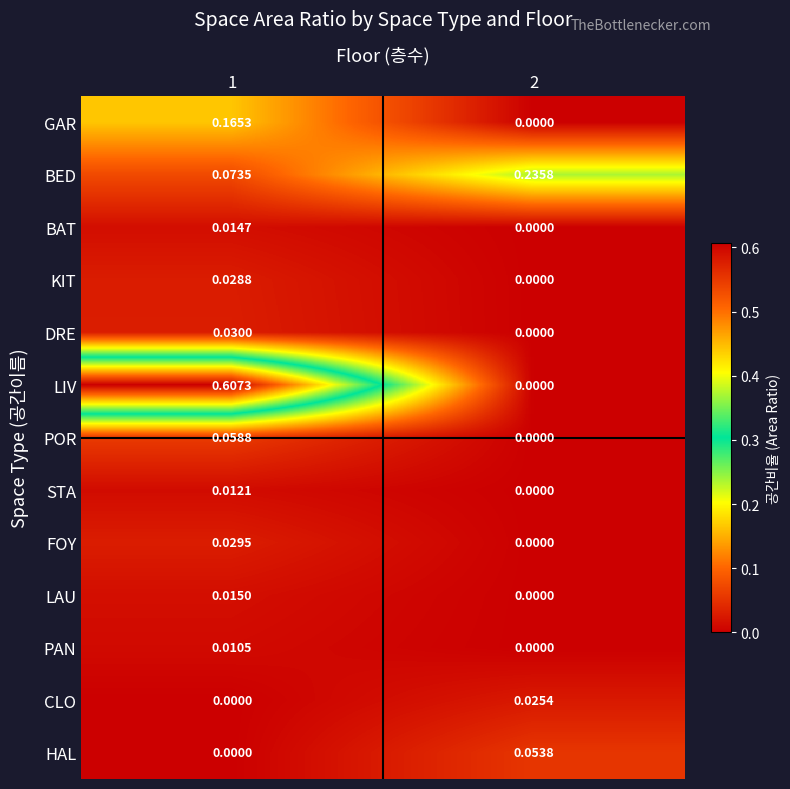

Which series has the largest total across all categories?

LIV